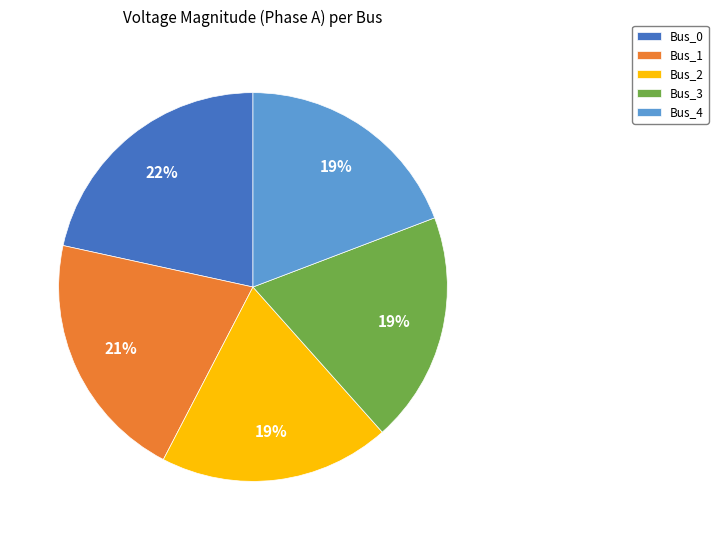

The Bus_3 slice represents 13% of the pie. True or false?

False